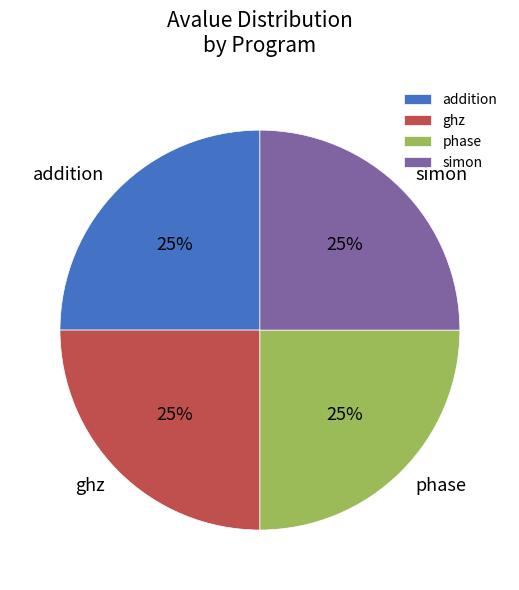

What is the ratio of the value at simon to the value at phase?

1.0